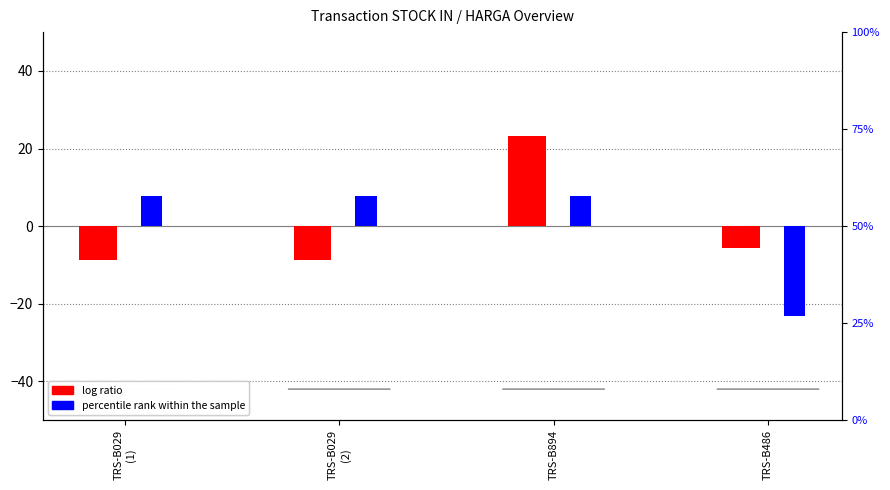

The percentile rank (HARGA centered) series shows 7.7 at TRS-B029
(1). True or false?

True